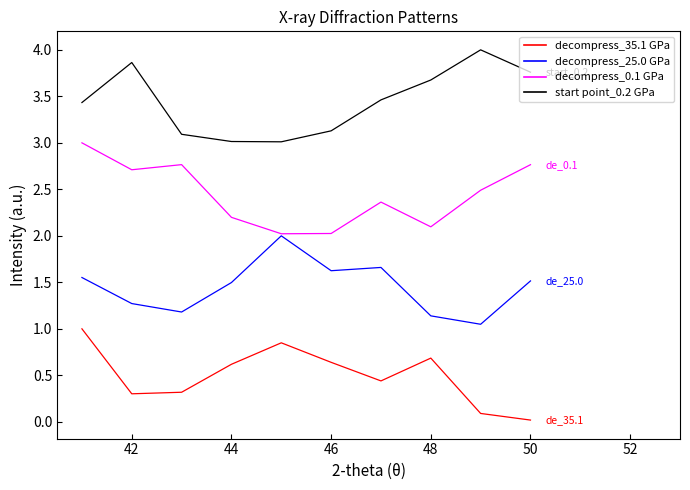

True or false: decompress_25.0 GPa and decompress_35.1 GPa cross at least once.

False